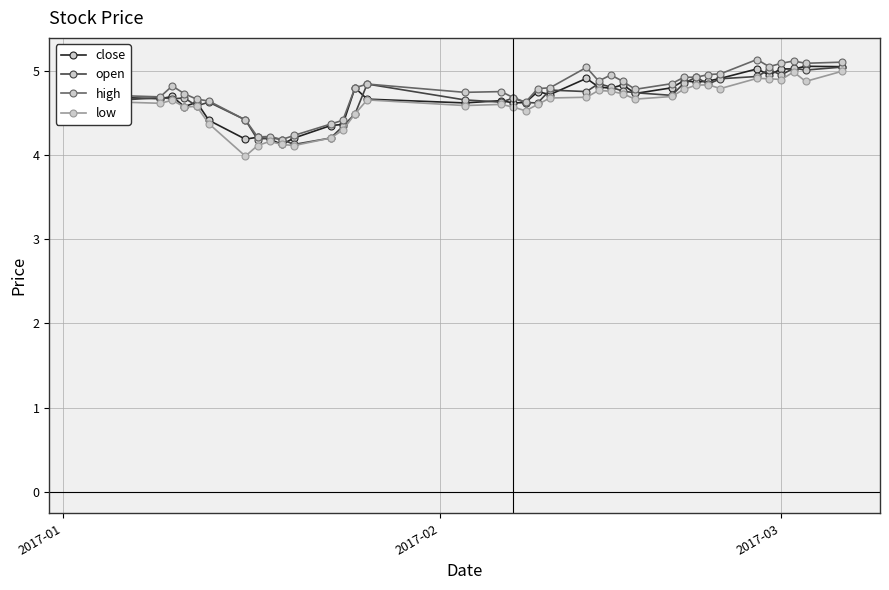

True or false: open has more than 2 interior local peaks.

True